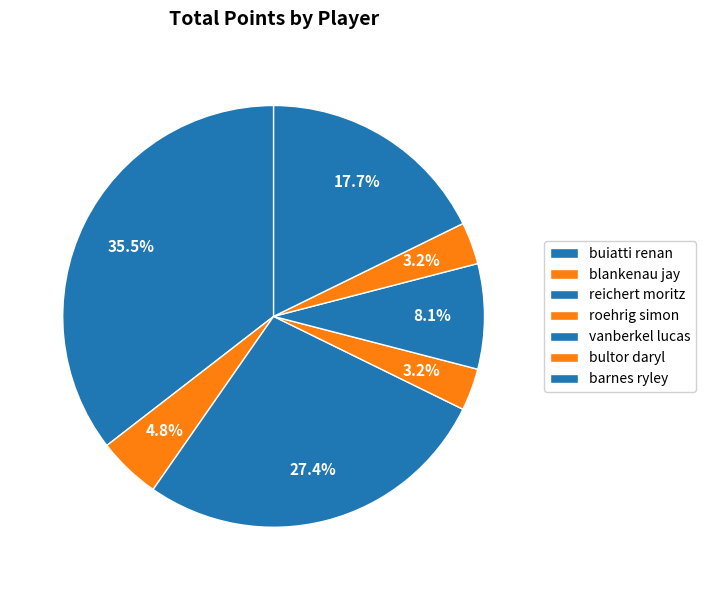

To the nearest percent, what is the difference between the largest and smallest slice percentages?

32%